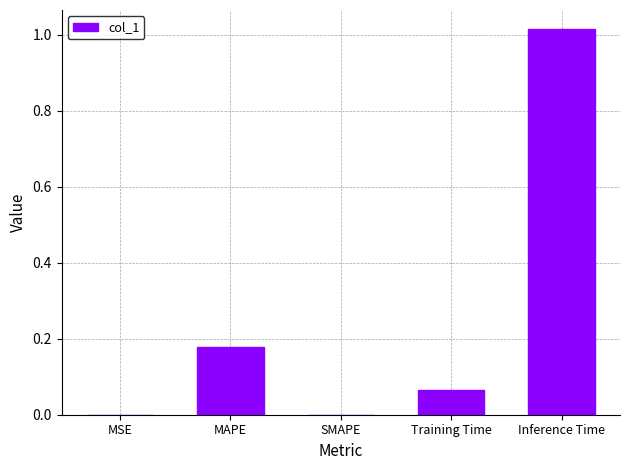

At which category does the chart reach its peak across all series?

Inference Time